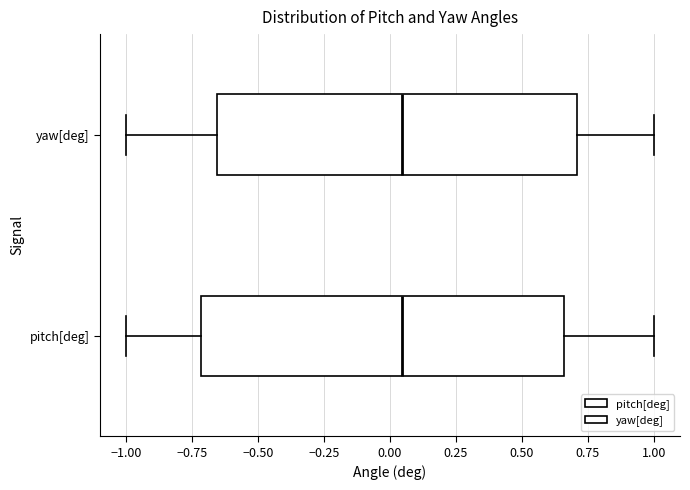

Where is the left edge of the box for yaw[deg] on the x-axis? The values are not printed on the chart, so give them approximately, as read against the axis.

-0.65